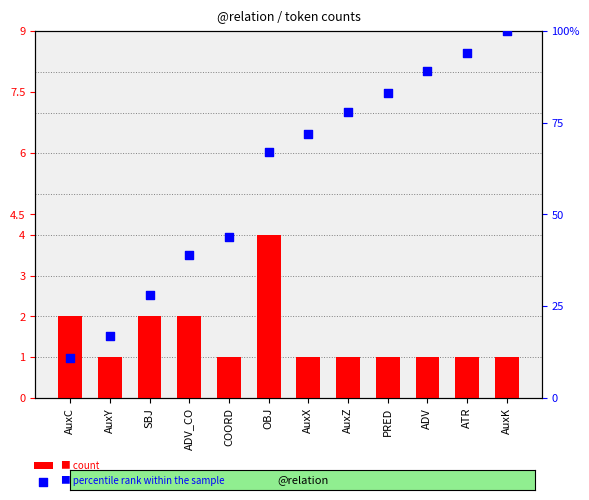

Which series reaches the minimum Y coordinate?

count